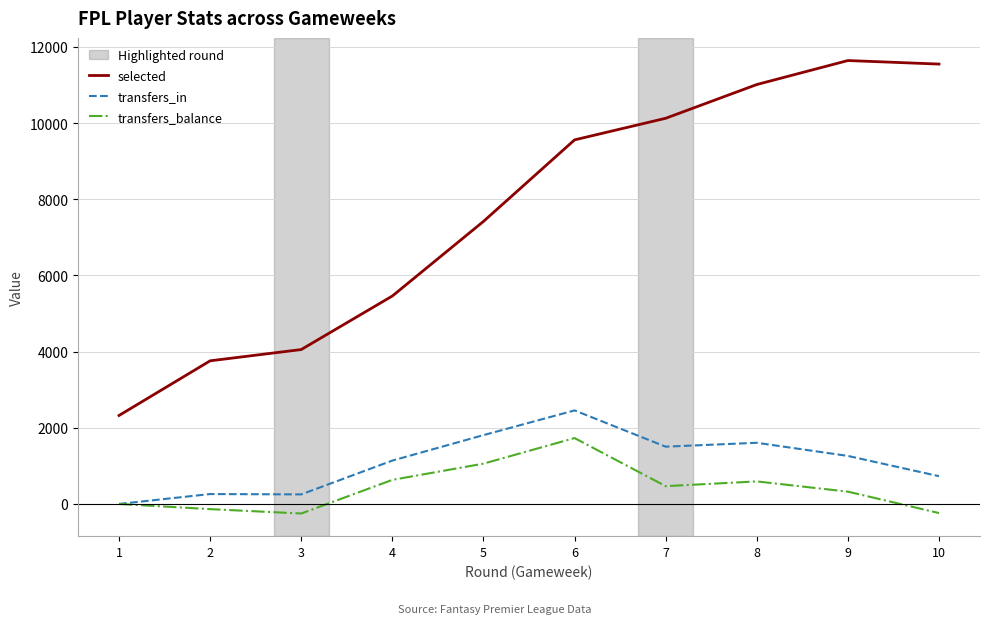

True or false: selected and transfers_balance cross at least once.

False